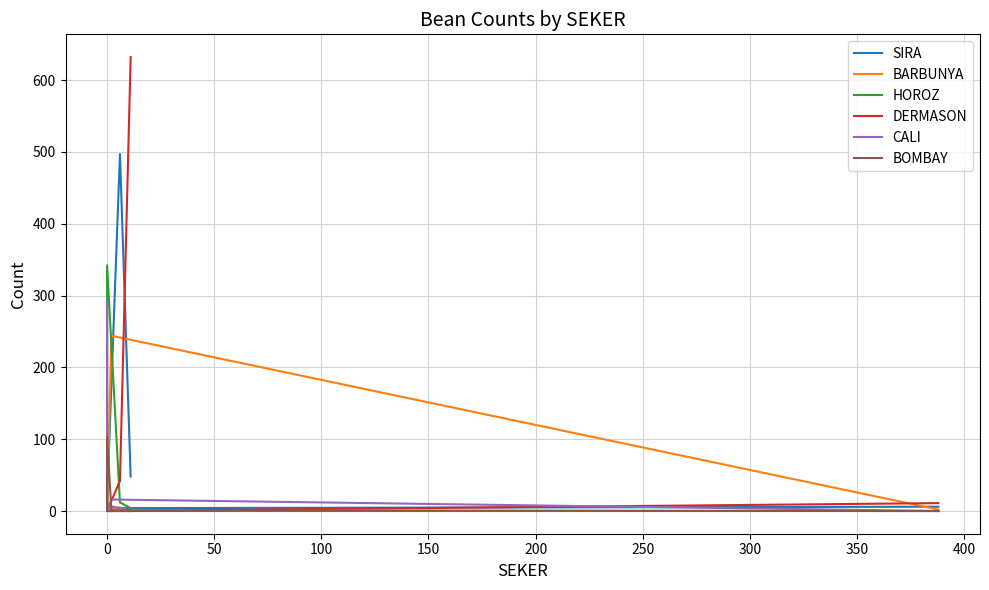

True or false: BARBUNYA has more than 1 points higher than both neighbors.

True